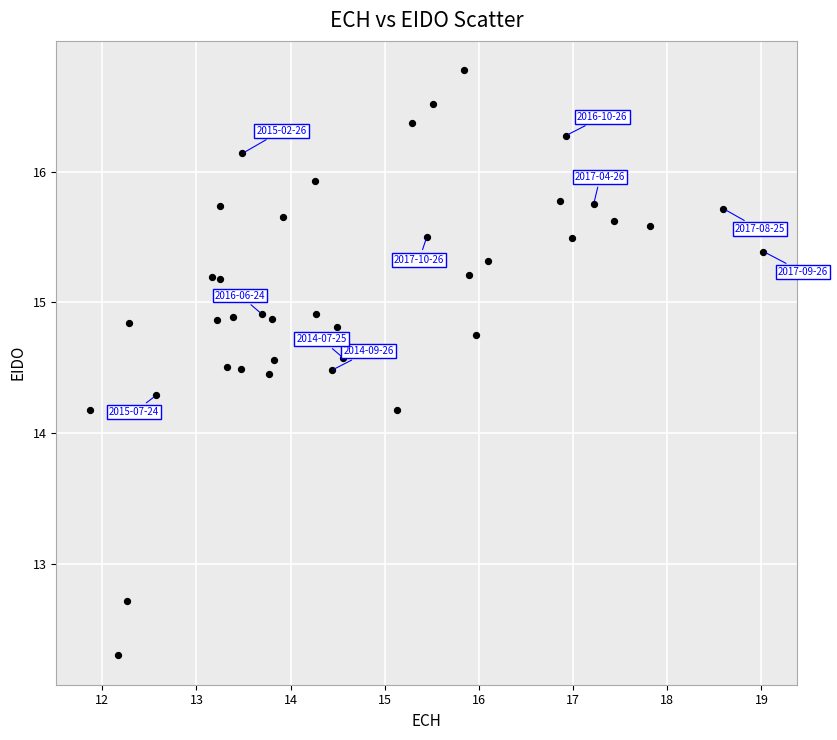

What is the range of Y values (max minus min)?

4.5